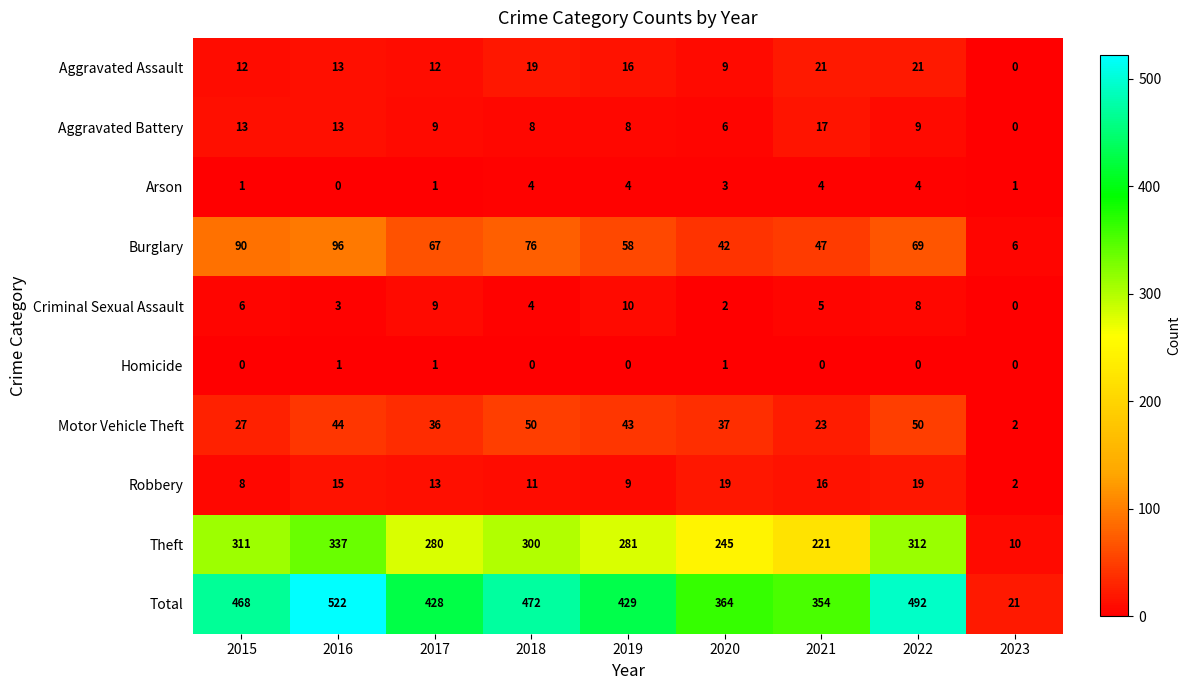

True or false: Aggravated Battery has a value of 5 at 2016.

False